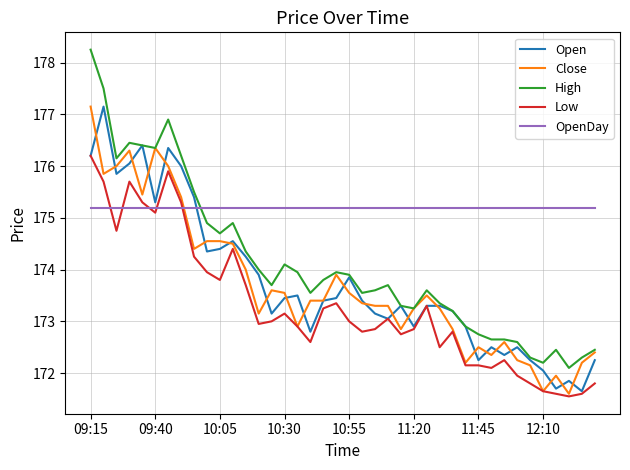

True or false: Low and High cross at least once.

False